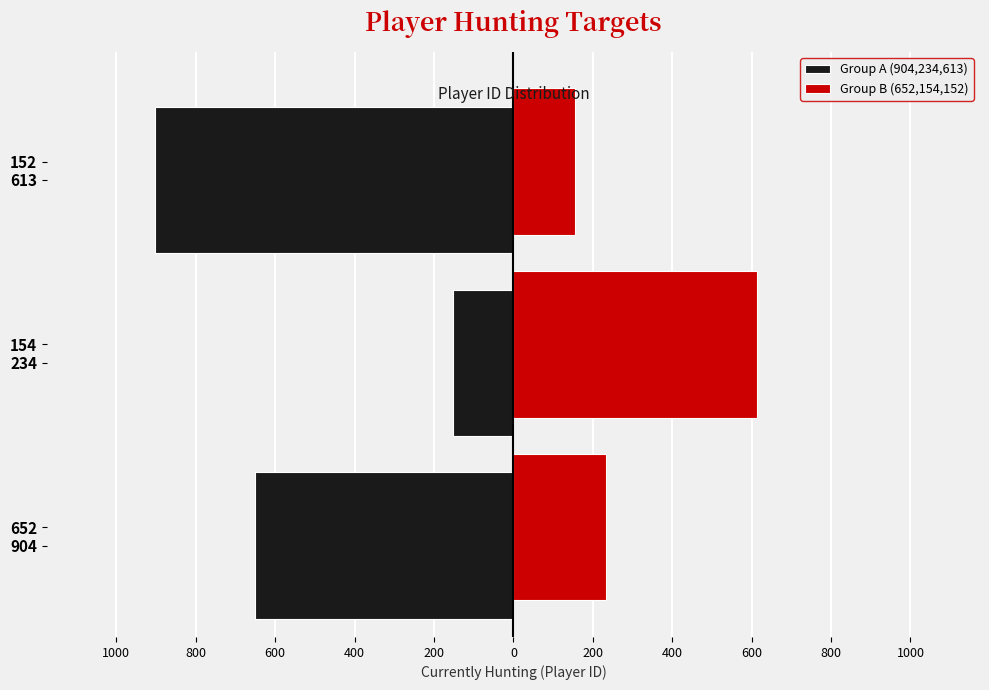

What are all the series names shown in the legend?

Group A (904,234,613), Group B (652,154,152)